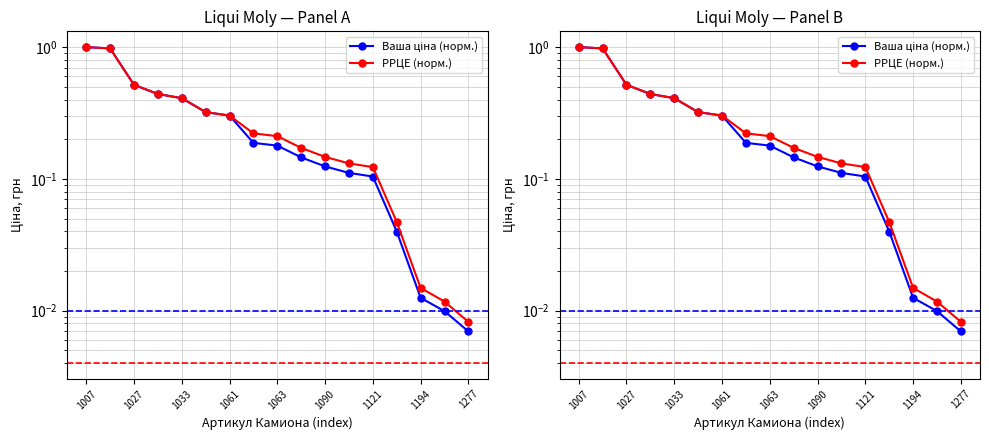

Is the value of РРЦЕ (норм.) at 16 greater than the value of Ваша ціна (норм.) at 1194?

No